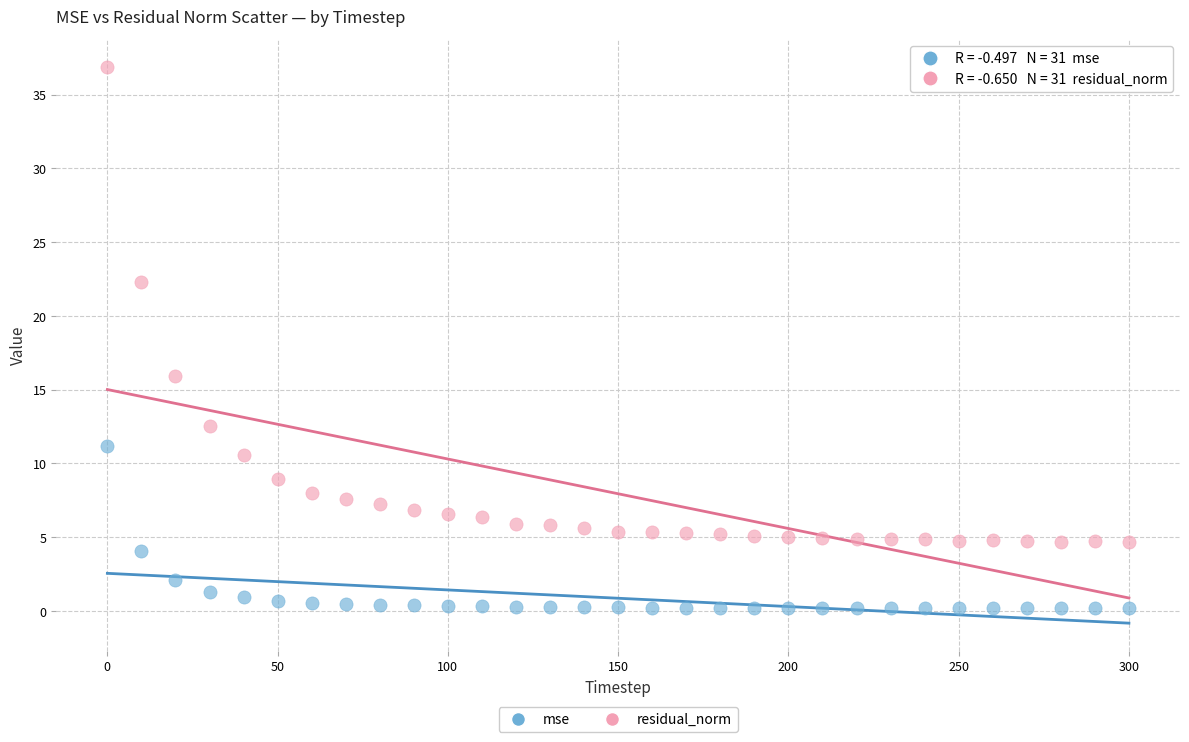

Which series has the widest spread of Y values?

residual_norm